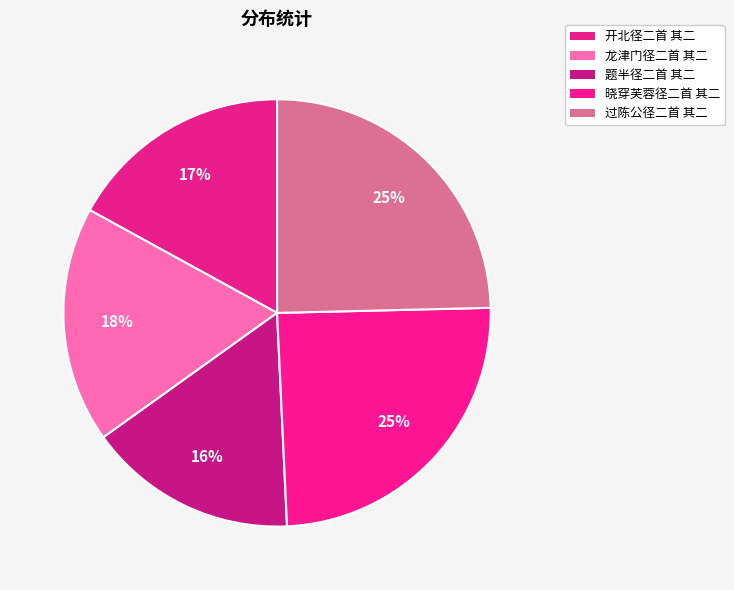

True or false: 题半径二首 其二 accounts for 16% of the total.

True